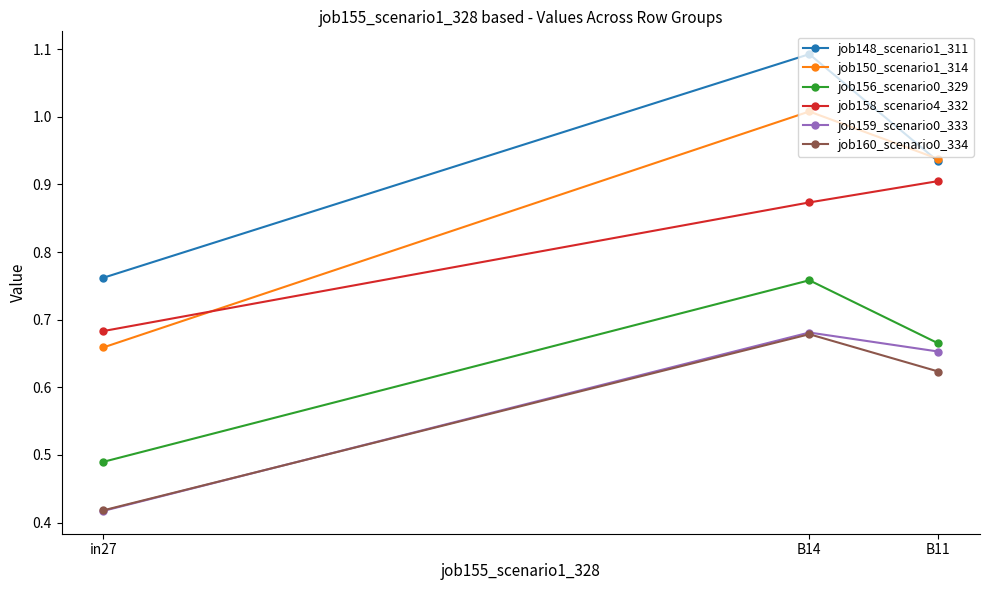

Which label corresponds to the largest value in the chart?

B14